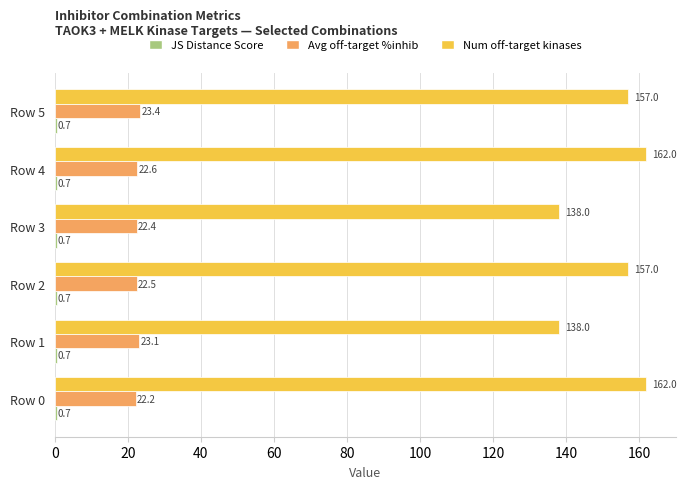

What is the spread (max minus min) of values at Row 2?

156.3